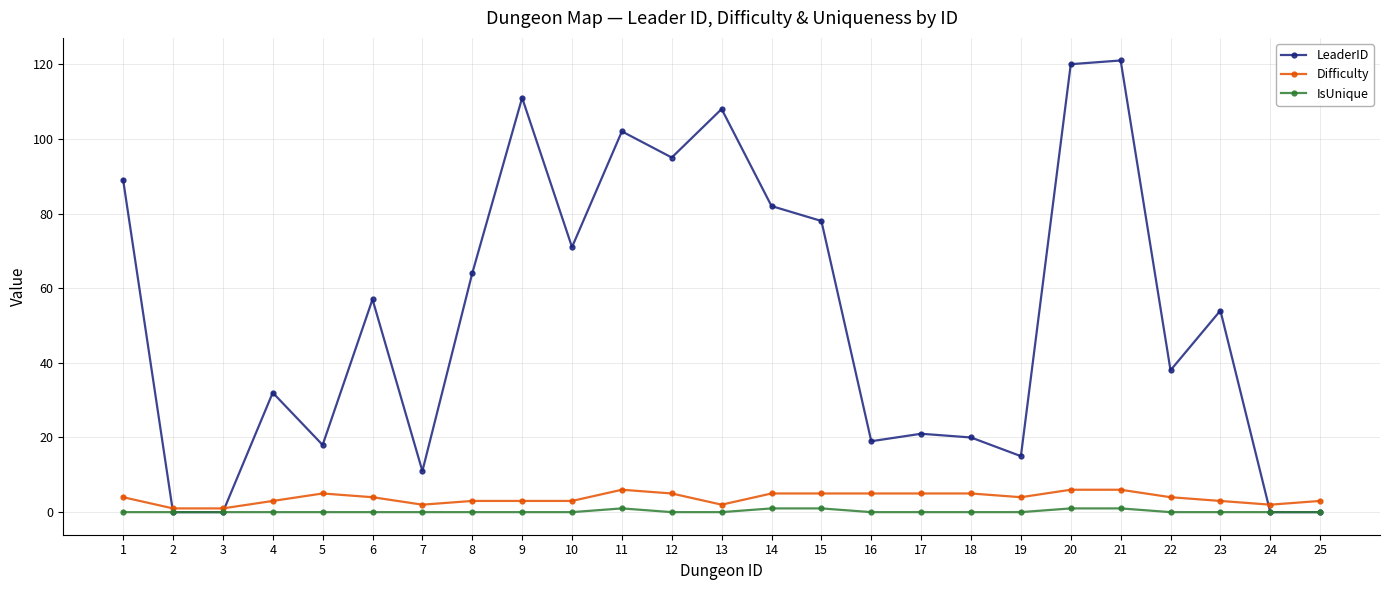

How many distinct data groups are displayed?

3